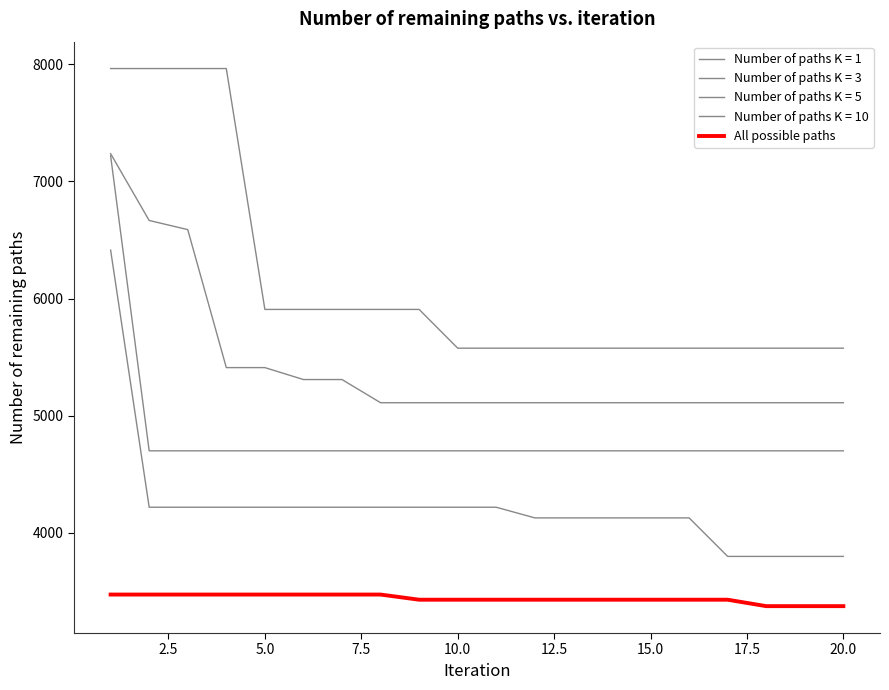

Is this an area chart (filled region under the line)?

No